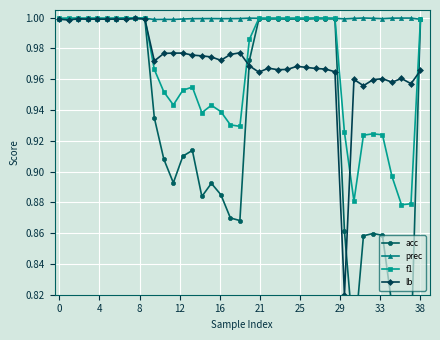

True or false: f1 has more than 1 points higher than both neighbors.

True